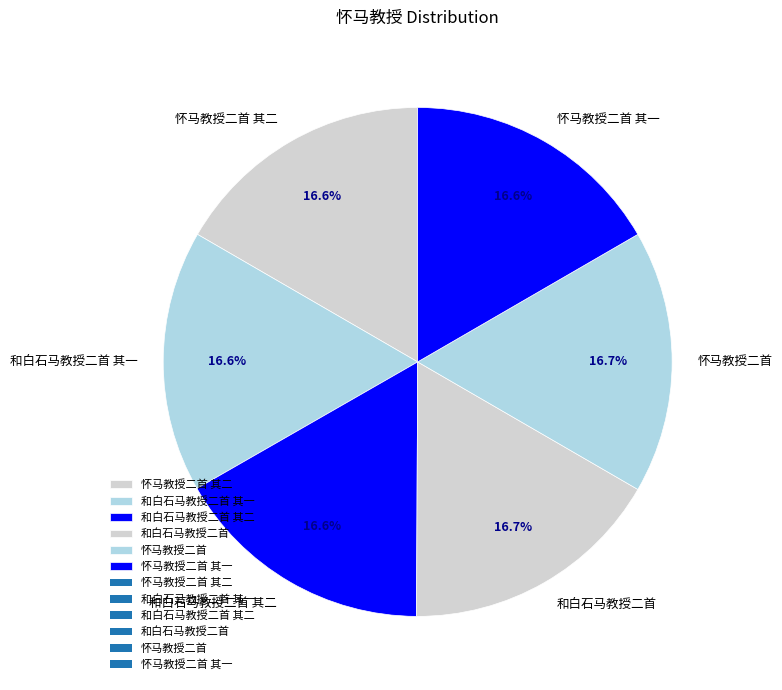

What percentage is the 和白石马教授二首 其一 slice, to the nearest percent?

17%